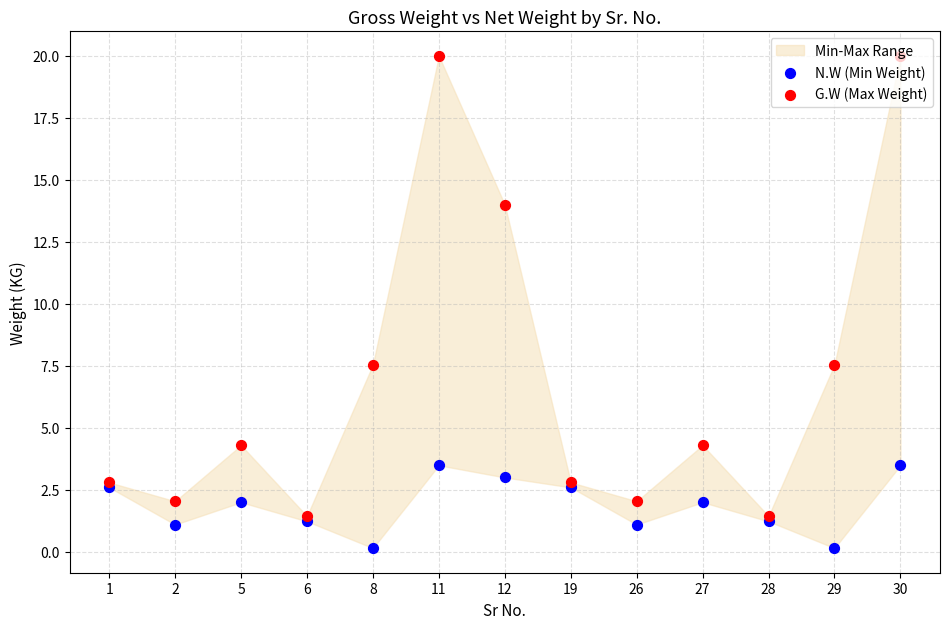

What is the total value across all series at 6?

2.7